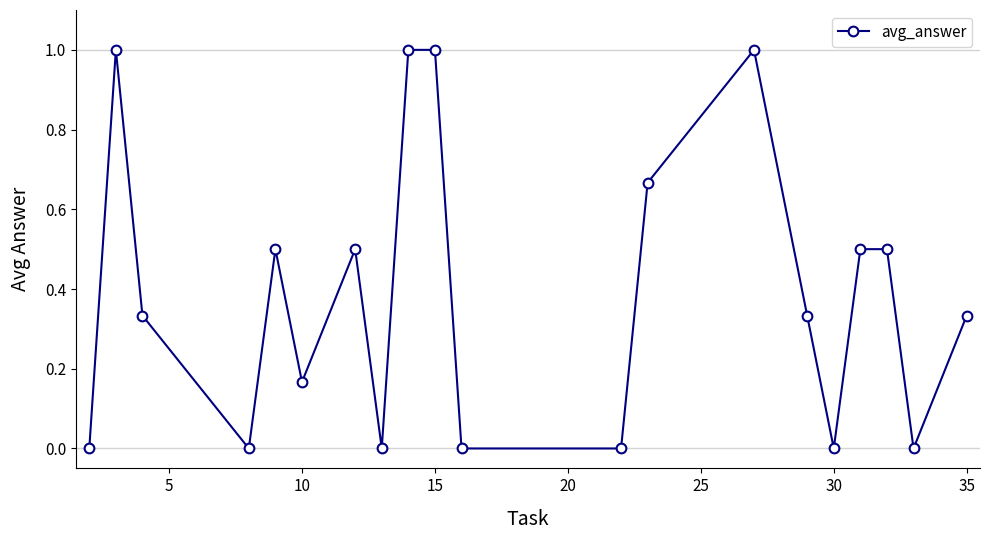

What is the sum of all values?

7.8